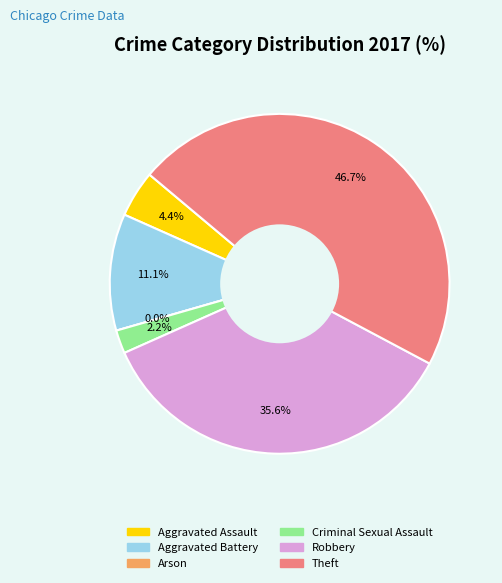

Between Theft and Aggravated Battery, which is larger?

Theft